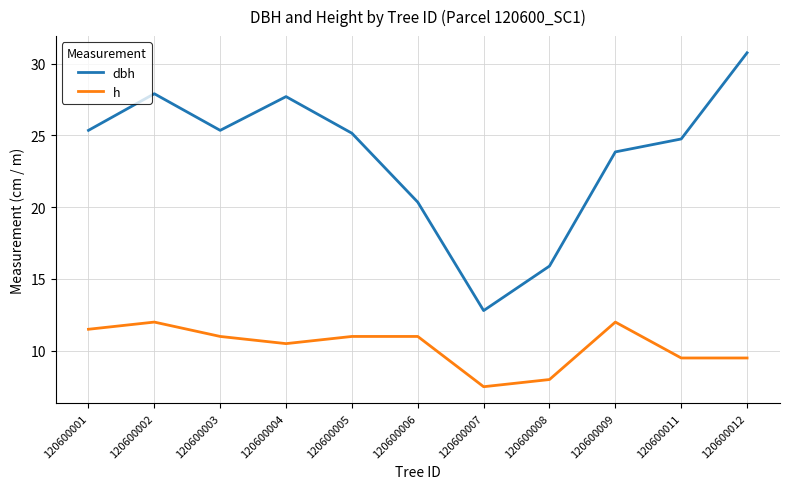

What is the sum of the h values at 120600011 and 120600009?

21.5